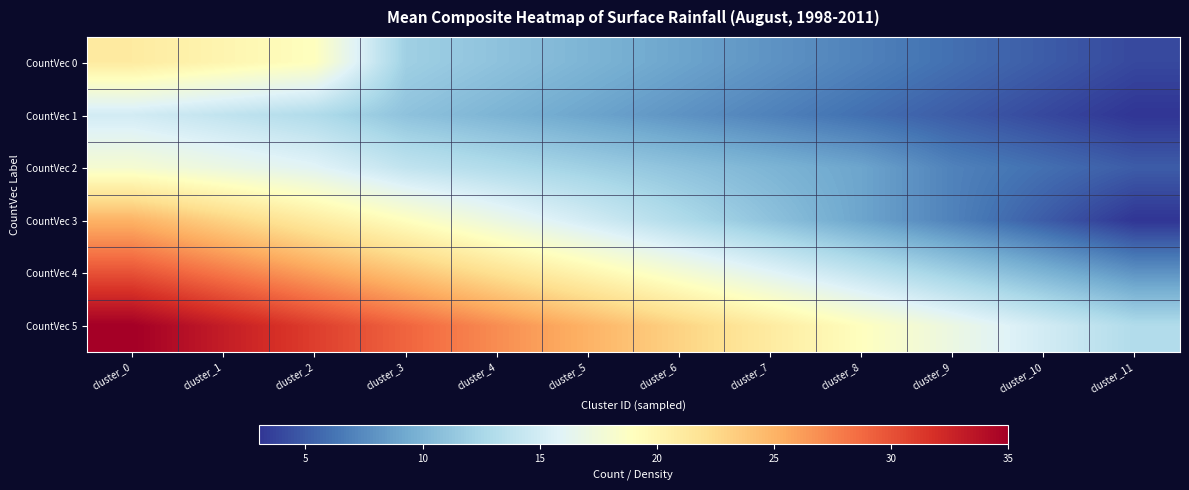

Between cluster_5 and cluster_10, which series saw the biggest shift?

CountVec 3